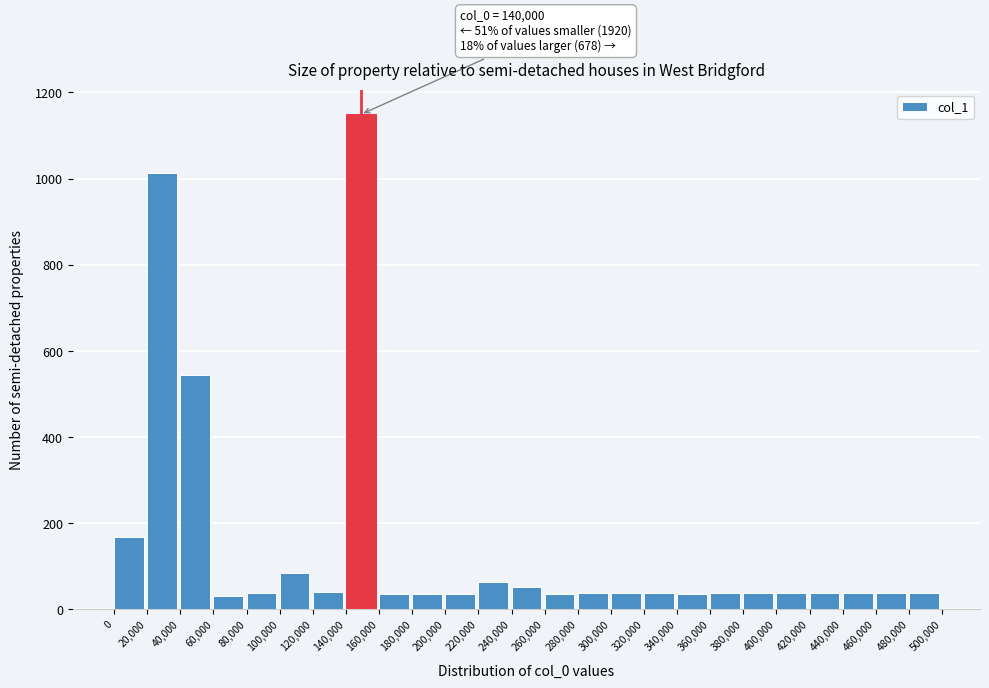

What is the label of the 12th bar from the right?

260,000